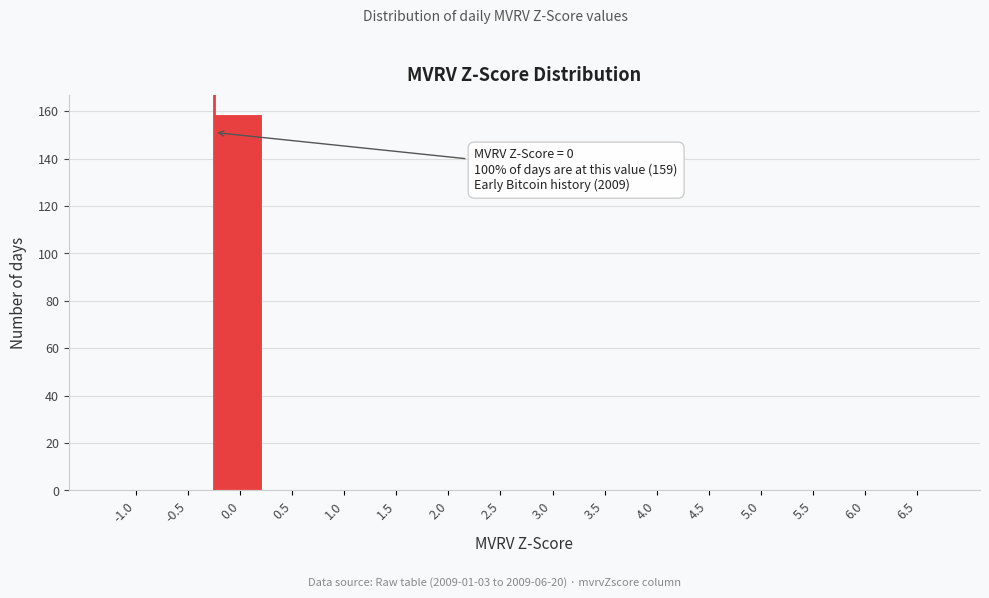

Reading left to right, transcribe all the data shown in this chart.

-1.0=0	-0.5=0	0.0=159	0.5=0	1.0=0	1.5=0	2.0=0	2.5=0	3.0=0	3.5=0	4.0=0	4.5=0	5.0=0	5.5=0	6.0=0	6.5=0